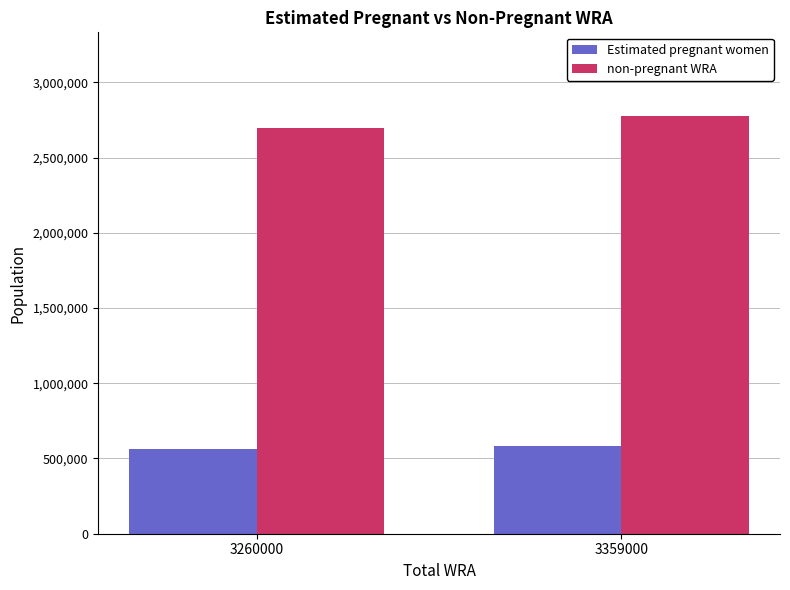

Where is non-pregnant WRA nearest to the value 2735384?

3260000